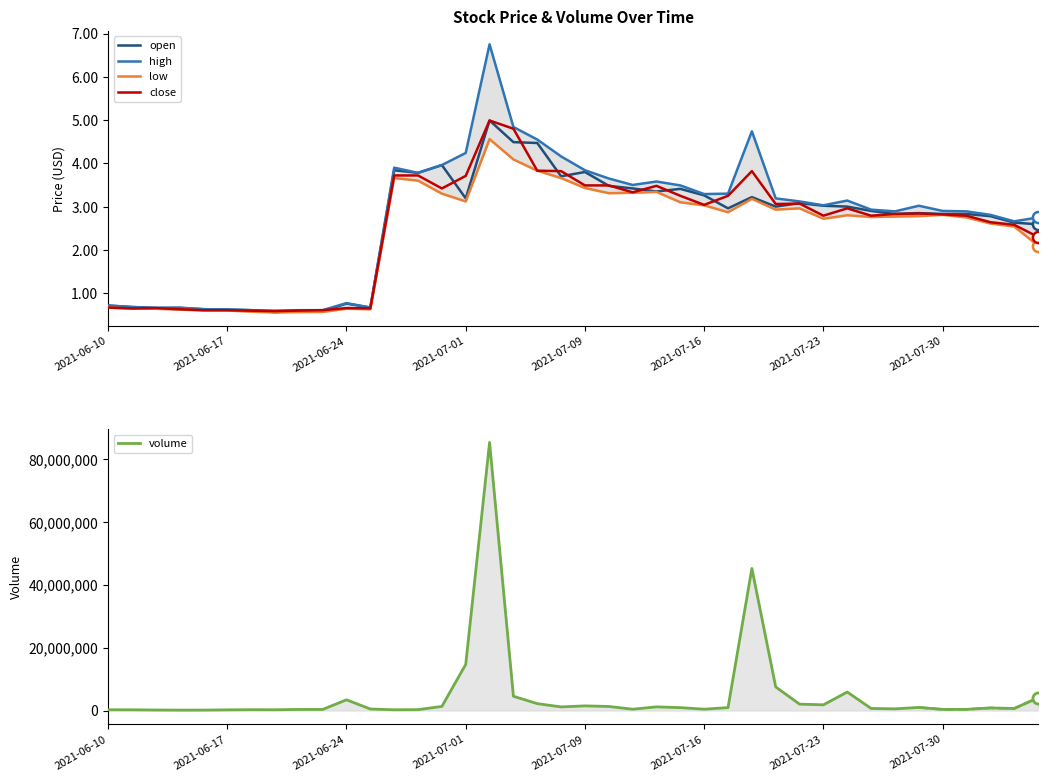

What is the difference between the maximum and minimum values in the close series?

4.4